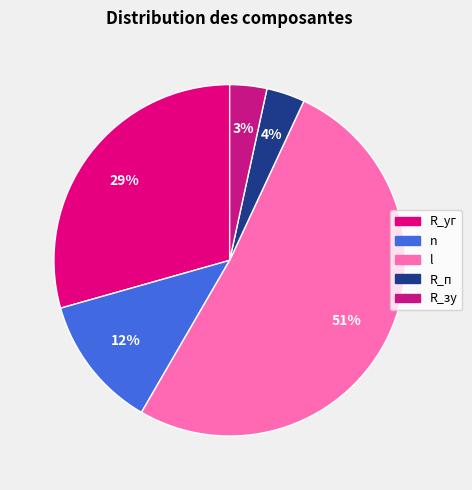

What is the change in value from R_уг to n?

-14.3